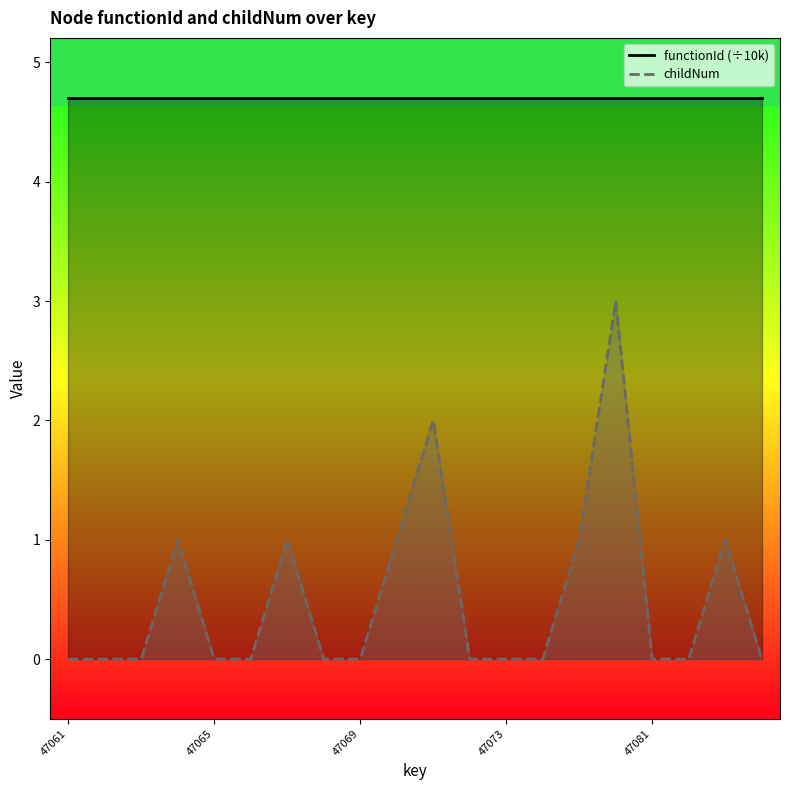

At which label is the value closest to 1?

47064